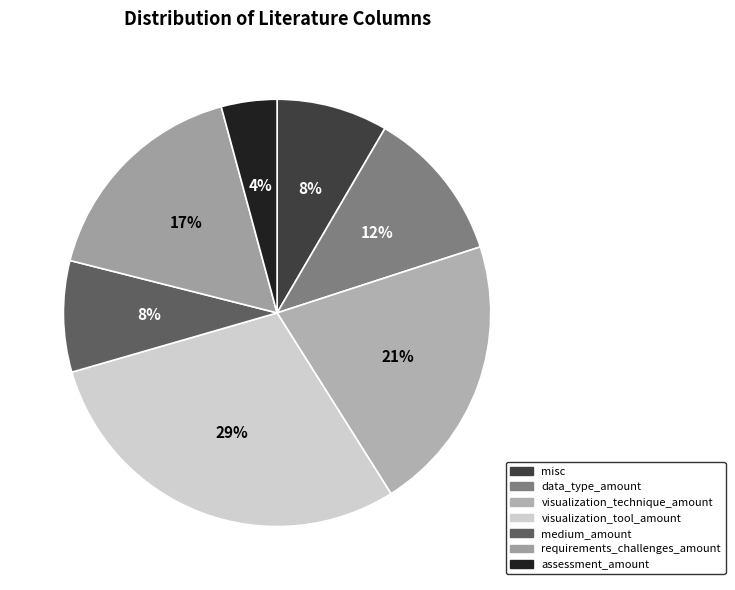

Does any single category account for the majority?

No